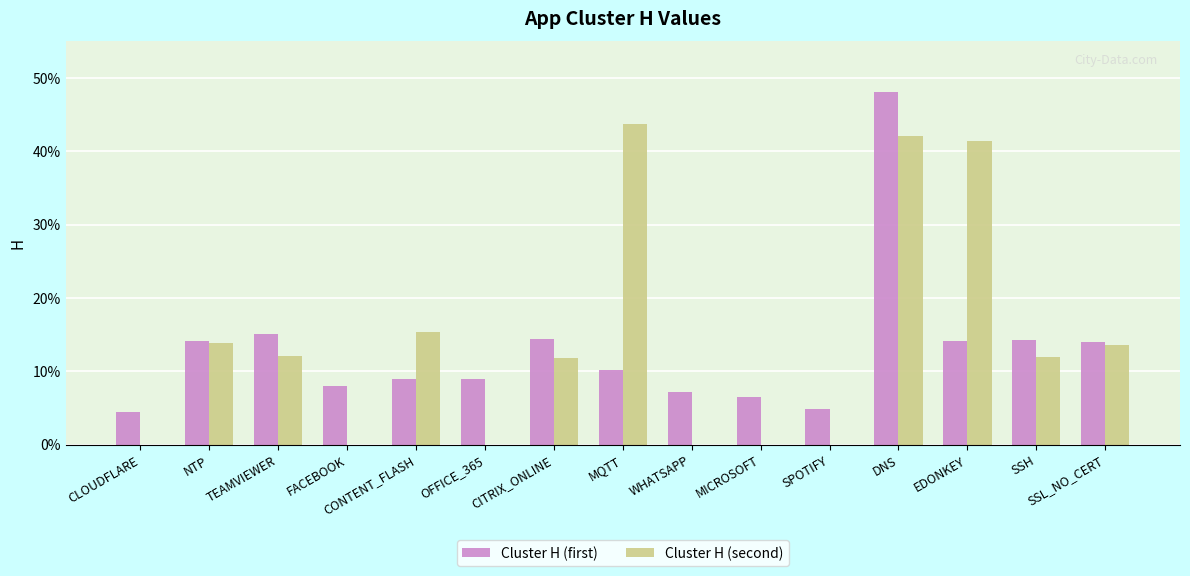

Which series changed the most between NTP and CITRIX_ONLINE?

Cluster H (second)